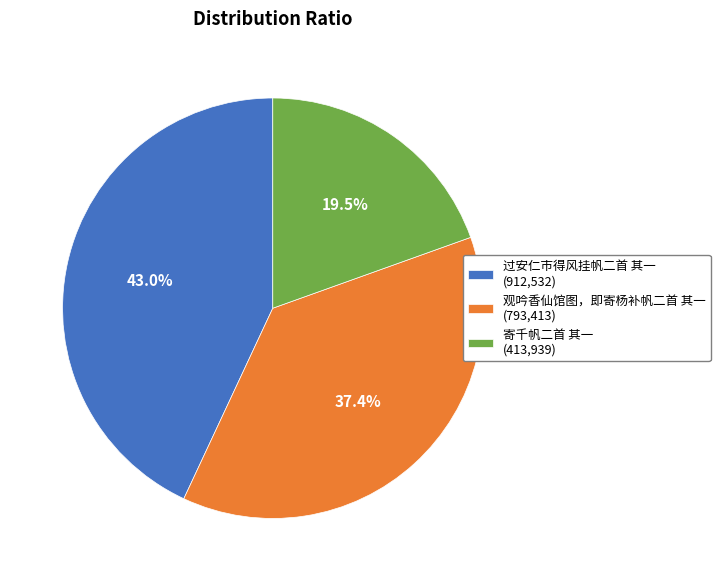

To the nearest percent, what is the difference between the 寄千帆二首 其一 and 过安仁市得风挂帆二首 其一 slice percentages?

24%